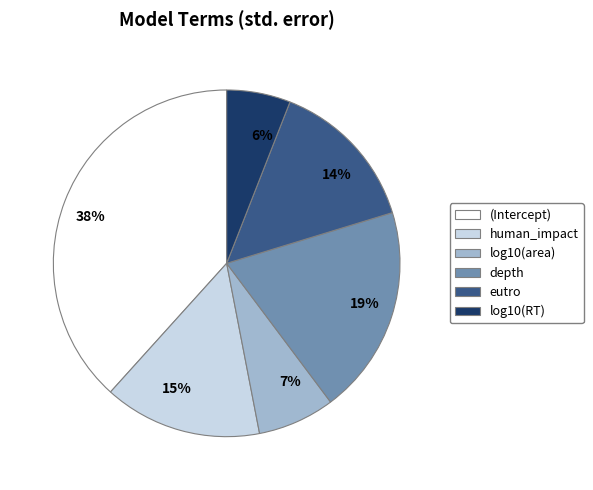

Count the number of slices in the pie.

6